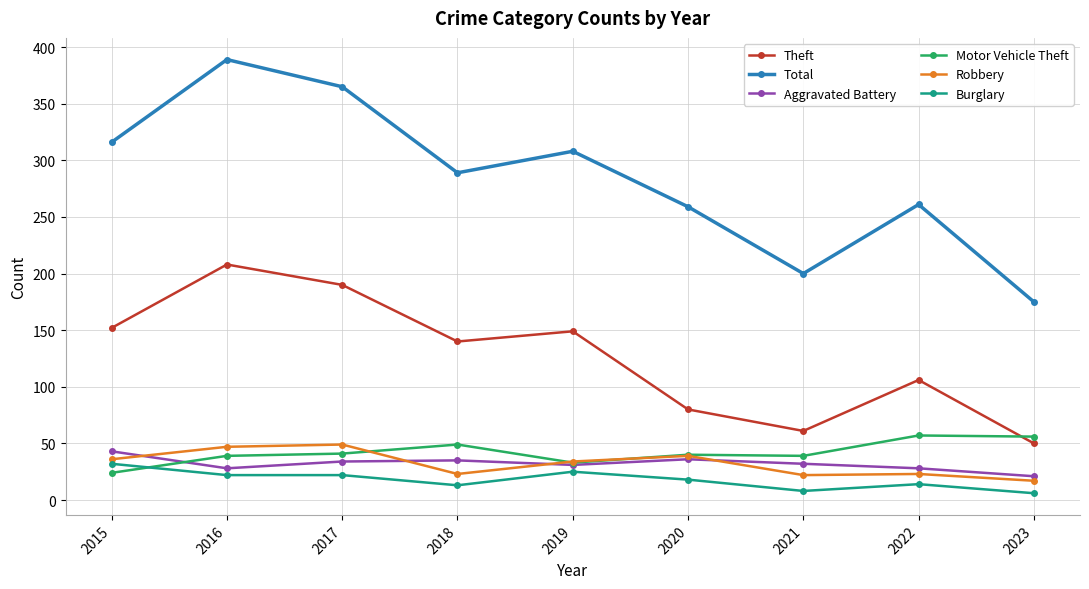

Count the number of data series in this chart.

6